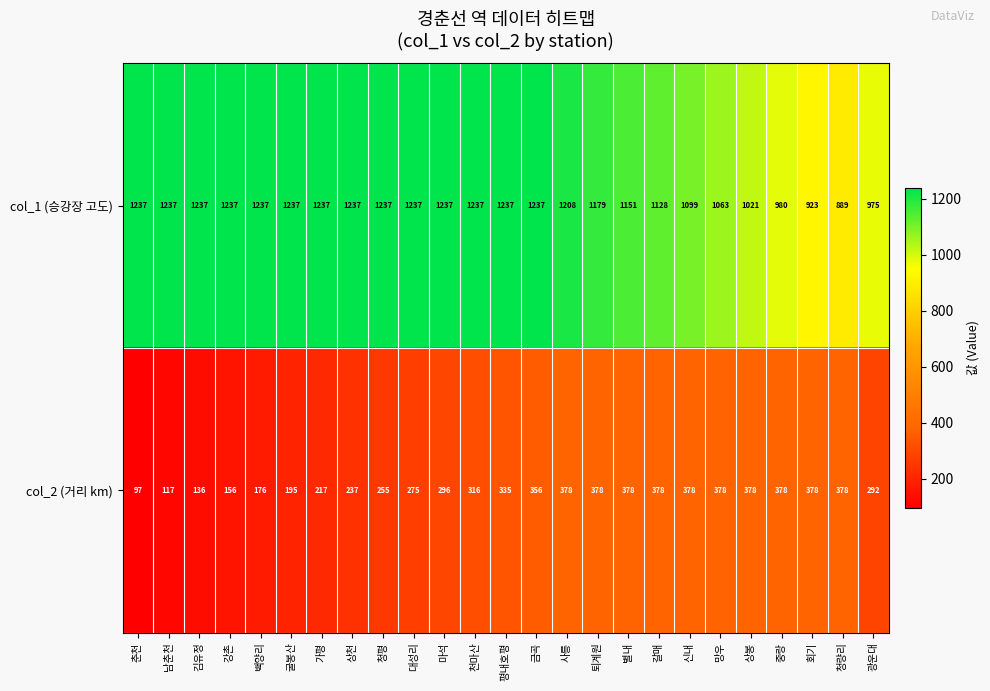

What value does the col_1 (승강장 고도) series have at 망우?

1063